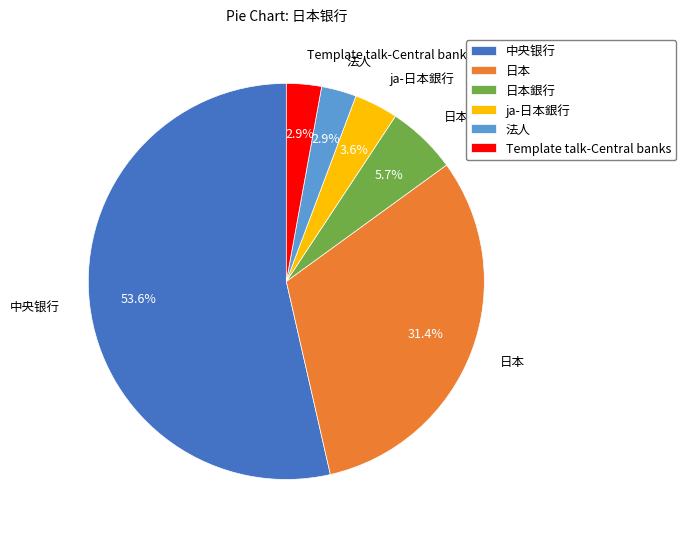

Count the number of slices in the pie.

6